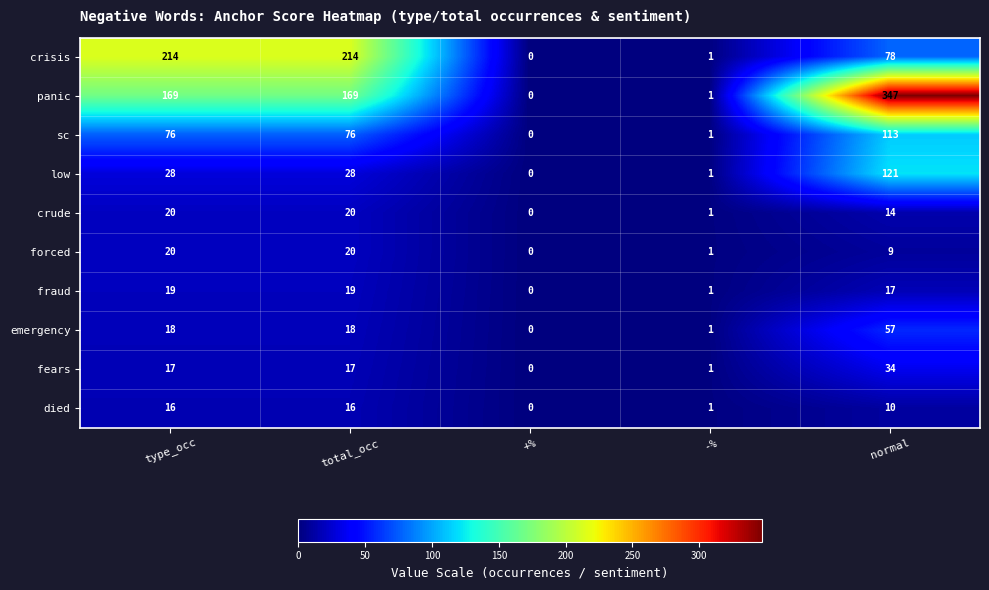

At which label does emergency reach its minimum?

+%